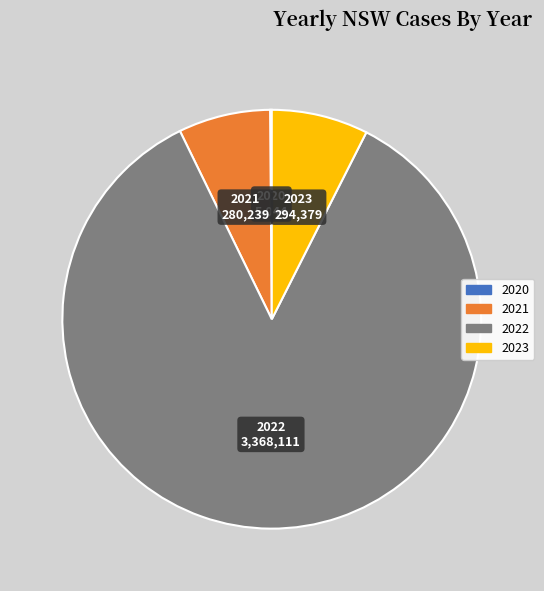

Approximately how many times larger is the value at 2022 compared to 2021?

12.0